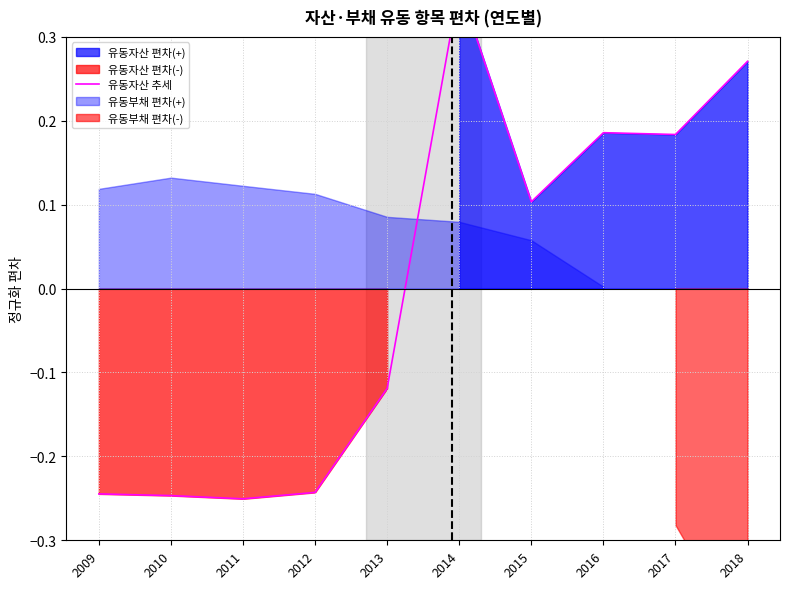

How many interior local valleys (lower than both neighbors) does the data have?

3